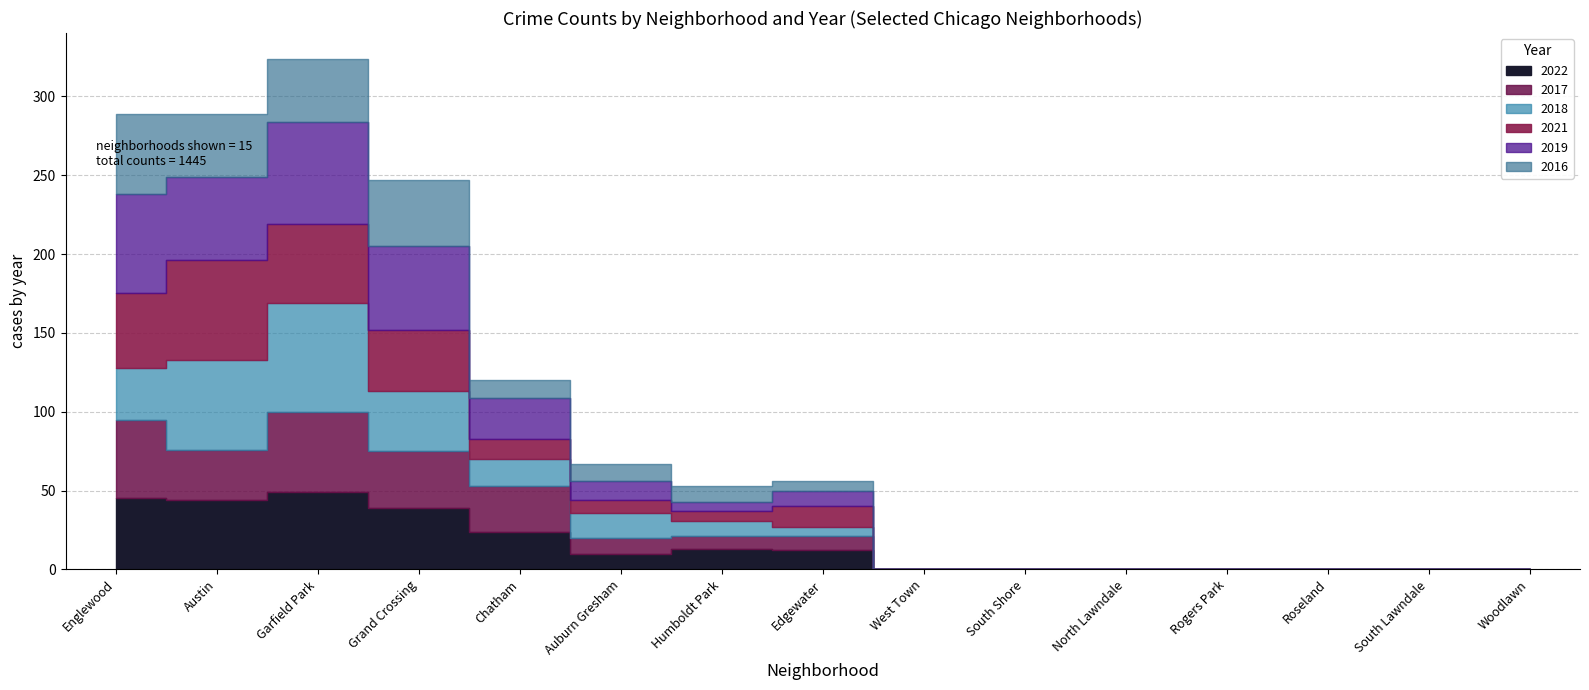

Which category has the lowest value in the 2017 series?

West Town